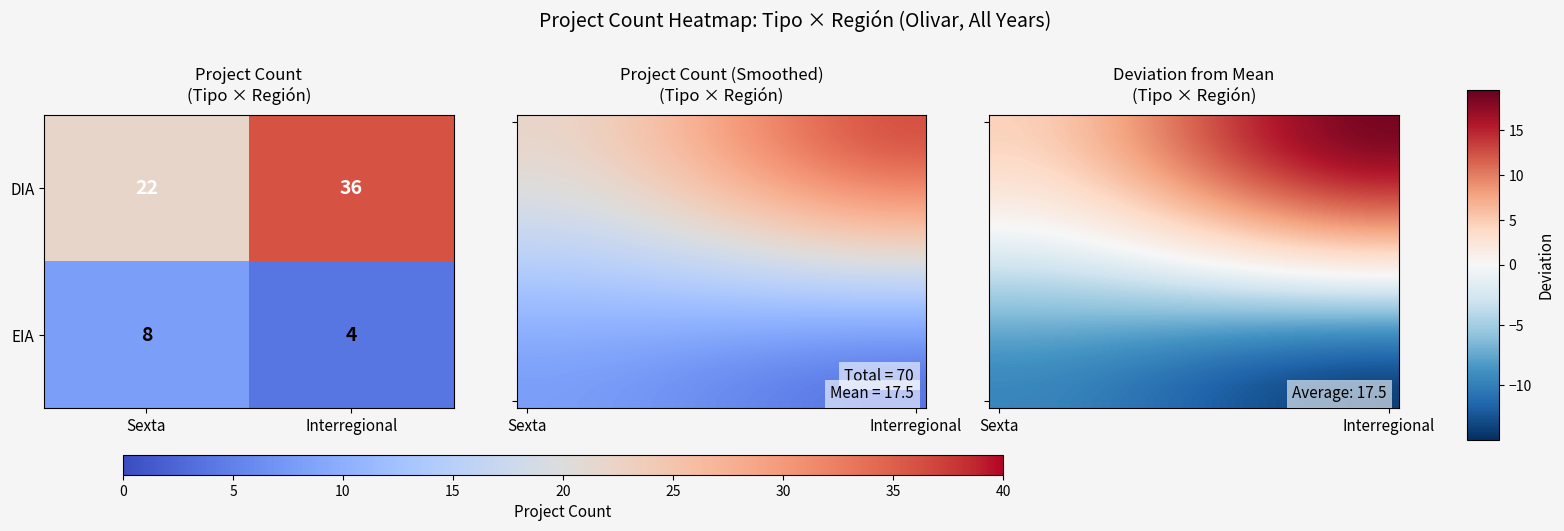

What is the maximum value for DIA?

36